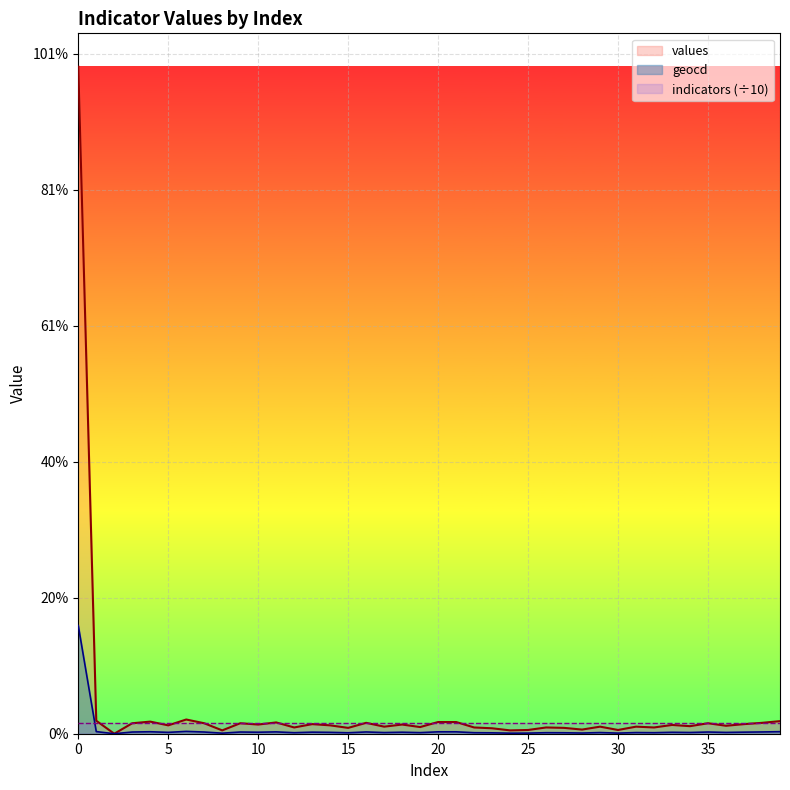

At which category does values reach its first local valley?

2